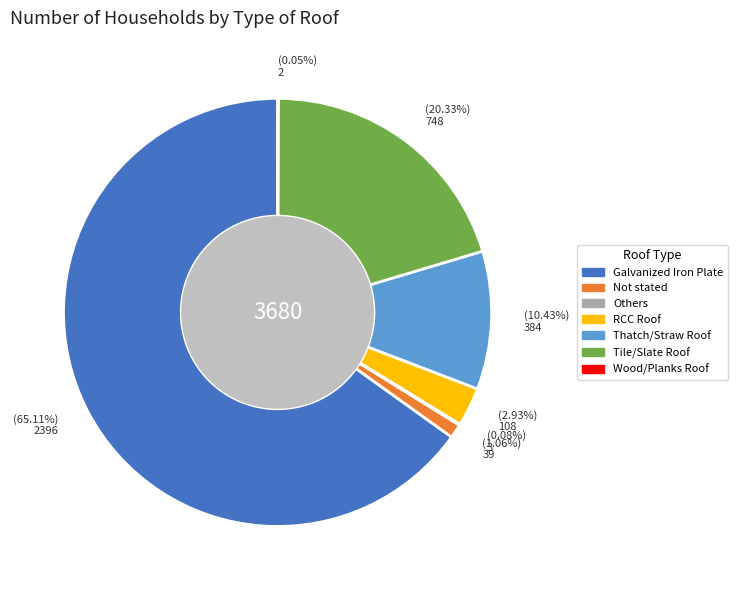

Do Tile/Slate Roof and Thatch/Straw Roof together represent more than half of the pie?

No